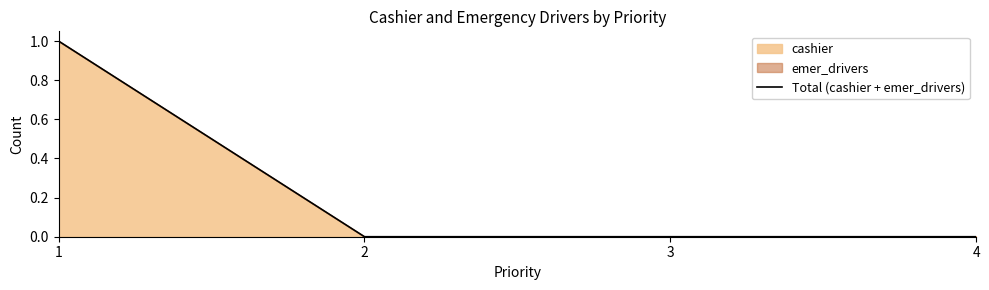

How many positive values are there?

1